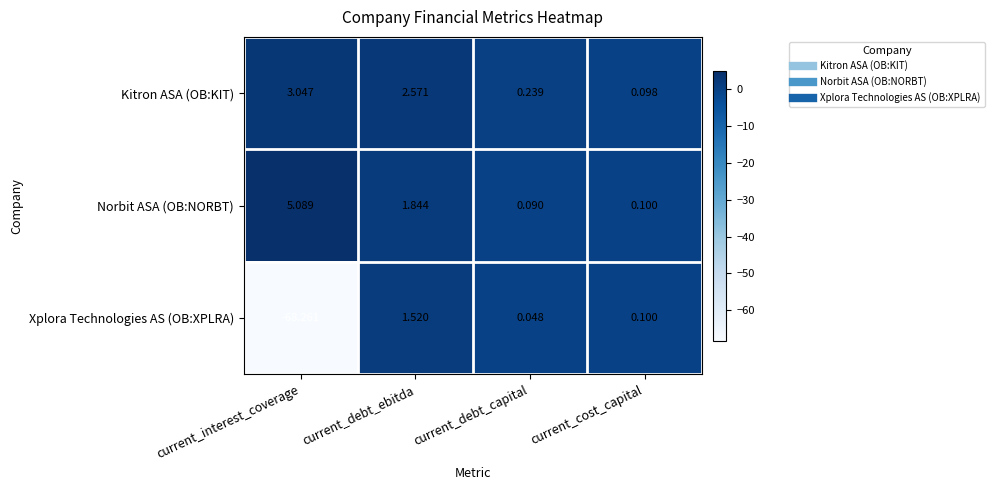

Which category has the highest value in the Norbit ASA (OB:NORBT) series?

current_interest_coverage